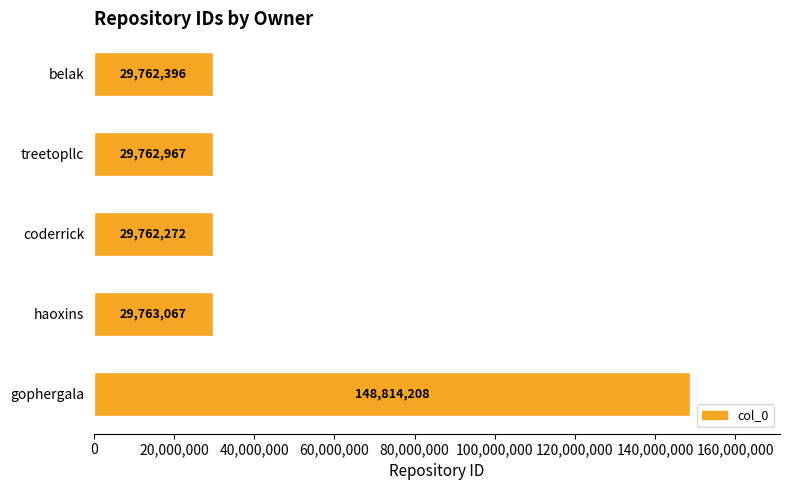

Reading bottom to top, list all the values displayed in this chart.

gophergala=148814208	haoxins=29763067	coderrick=29762272	treetopllc=29762967	belak=29762396